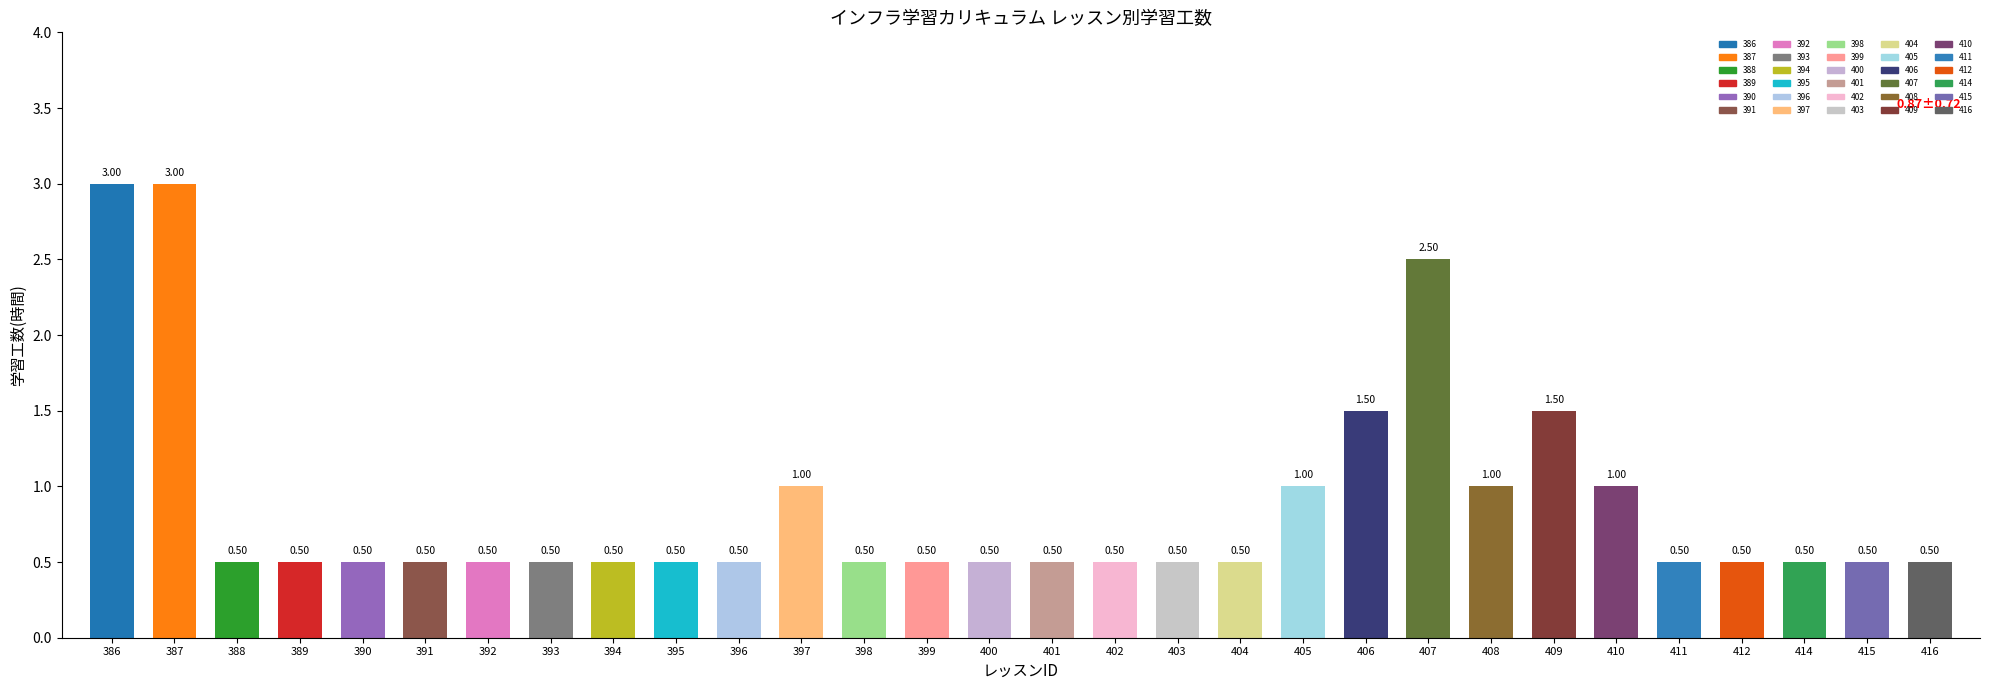

What is the greatest value displayed?

3.0